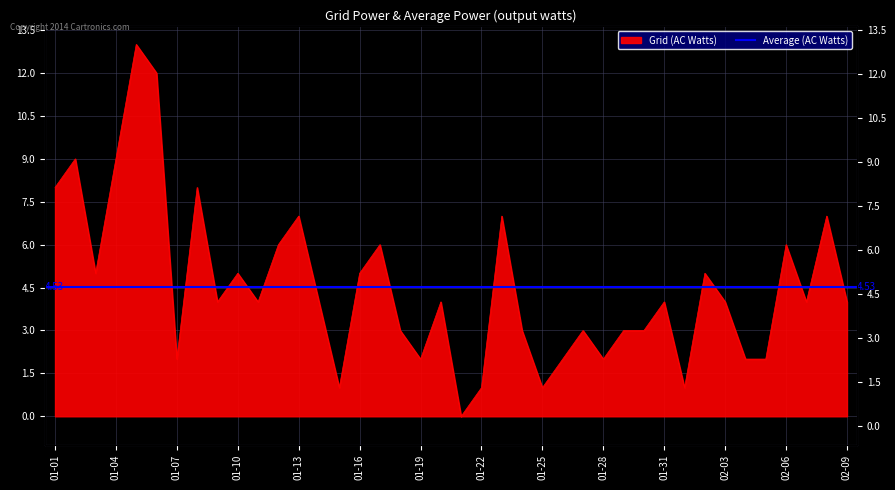

List the labels in order of value, largest first.

2023-01-05, 2023-01-06, 2023-01-02, 2023-01-04, 2023-01-01, 2023-01-08, 2023-01-13, 2023-01-23, 2023-02-08, 2023-01-12, 2023-01-17, 2023-02-06, 2023-01-03, 2023-01-10, 2023-01-16, 2023-02-02, 2023-01-09, 2023-01-11, 2023-01-14, 2023-01-20, 2023-01-31, 2023-02-03, 2023-02-07, 2023-02-09, 2023-01-18, 2023-01-24, 2023-01-27, 2023-01-29, 2023-01-30, 2023-01-07, 2023-01-19, 2023-01-26, 2023-01-28, 2023-02-04, 2023-02-05, 2023-01-15, 2023-01-22, 2023-01-25, 2023-02-01, 2023-01-21